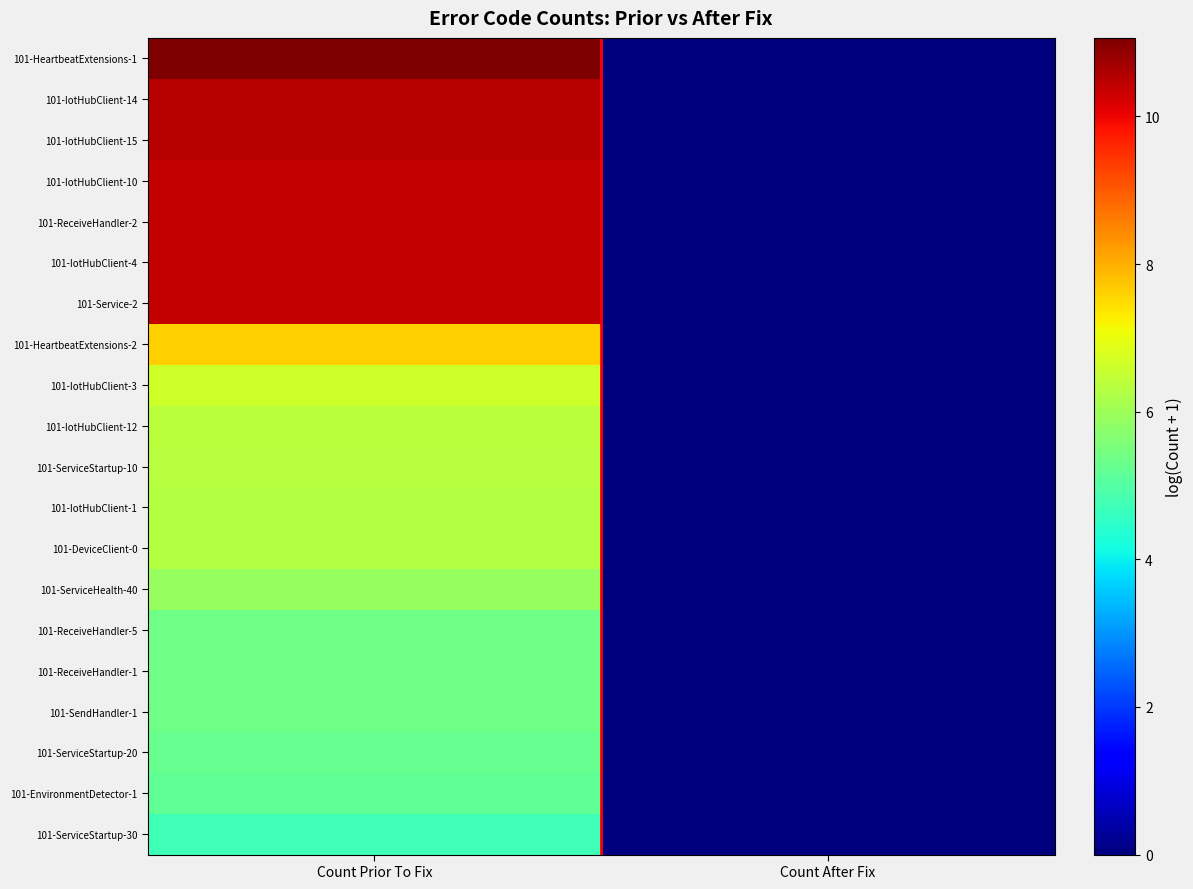

Reading right to left, list all the values displayed in this chart.

101-HeartbeatExtensions-1: Count After Fix=0.0	Count Prior To Fix=11.1
101-IotHubClient-14: Count After Fix=0.0	Count Prior To Fix=10.5
101-IotHubClient-15: Count After Fix=0.0	Count Prior To Fix=10.5
101-IotHubClient-10: Count After Fix=0.0	Count Prior To Fix=10.4
101-ReceiveHandler-2: Count After Fix=0.0	Count Prior To Fix=10.4
101-IotHubClient-4: Count After Fix=0.0	Count Prior To Fix=10.4
101-Service-2: Count After Fix=0.0	Count Prior To Fix=10.4
101-HeartbeatExtensions-2: Count After Fix=0.0	Count Prior To Fix=7.6
101-IotHubClient-3: Count After Fix=0.0	Count Prior To Fix=6.6
101-IotHubClient-12: Count After Fix=0.0	Count Prior To Fix=6.4
101-ServiceStartup-10: Count After Fix=0.0	Count Prior To Fix=6.3
101-IotHubClient-1: Count After Fix=0.0	Count Prior To Fix=6.3
101-DeviceClient-0: Count After Fix=0.0	Count Prior To Fix=6.3
101-ServiceHealth-40: Count After Fix=0.0	Count Prior To Fix=5.9
101-ReceiveHandler-5: Count After Fix=0.0	Count Prior To Fix=5.4
101-ReceiveHandler-1: Count After Fix=0.0	Count Prior To Fix=5.4
101-SendHandler-1: Count After Fix=0.0	Count Prior To Fix=5.4
101-ServiceStartup-20: Count After Fix=0.0	Count Prior To Fix=5.2
101-EnvironmentDetector-1: Count After Fix=0.0	Count Prior To Fix=5.2
101-ServiceStartup-30: Count After Fix=0.0	Count Prior To Fix=4.8